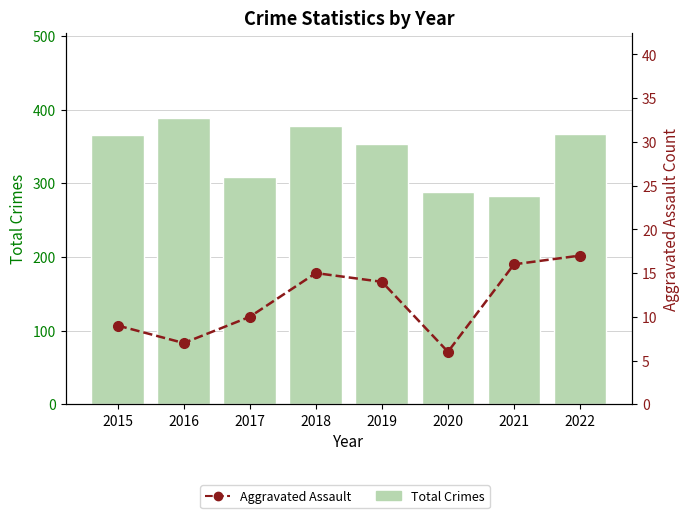

What is the difference between the maximum and minimum values in the Total Crimes series?

106